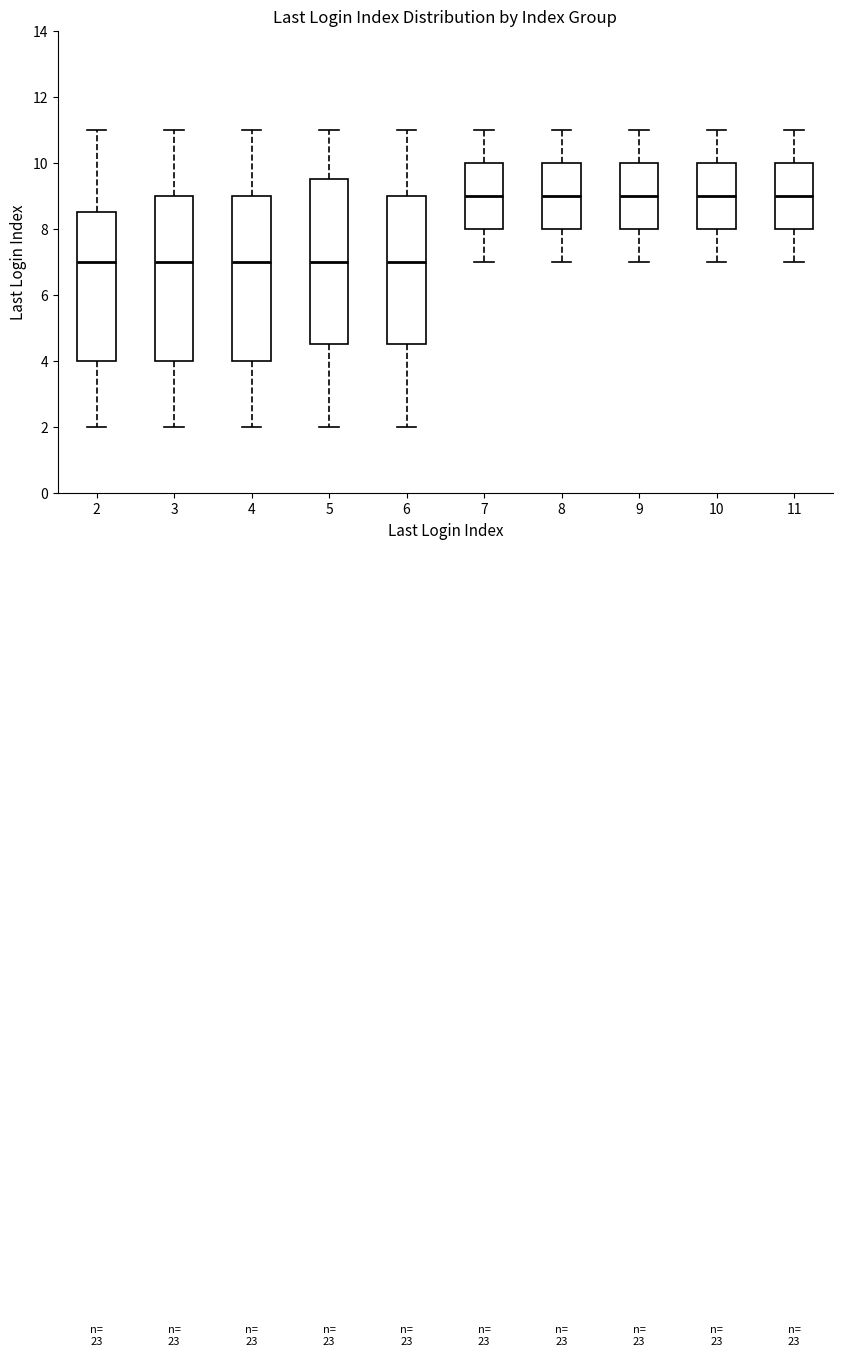

Reading left to right, transcribe this box plot: for each box, give where its median line is, the range the box spans, and where its two whiskers end, as read against the y-axis. The values are not printed on the chart, so give them approximately, as read against the axis.

2: median 7.0, box 4.0 to 8.6, whiskers 2.0 to 11.0
3: median 7.0, box 4.0 to 9.0, whiskers 2.0 to 11.0
4: median 7.0, box 4.0 to 9.0, whiskers 2.0 to 11.0
5: median 7.0, box 4.6 to 9.6, whiskers 2.0 to 11.0
6: median 7.0, box 4.6 to 9.0, whiskers 2.0 to 11.0
7: median 9.0, box 8.0 to 10.0, whiskers 7.0 to 11.0
8: median 9.0, box 8.0 to 10.0, whiskers 7.0 to 11.0
9: median 9.0, box 8.0 to 10.0, whiskers 7.0 to 11.0
10: median 9.0, box 8.0 to 10.0, whiskers 7.0 to 11.0
11: median 9.0, box 8.0 to 10.0, whiskers 7.0 to 11.0